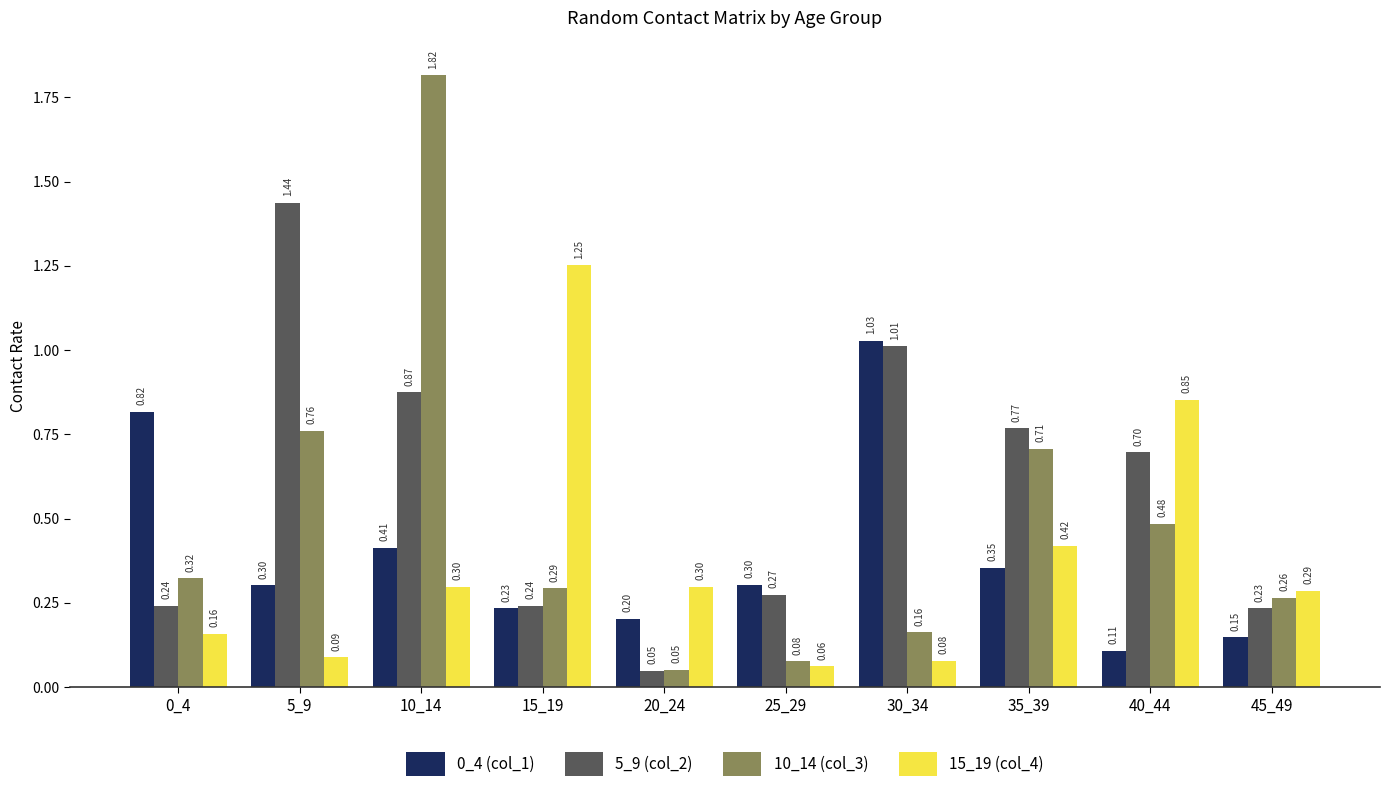

What is the sum of the 5_9 (col_2) values at 10_14 and 15_19?

1.1